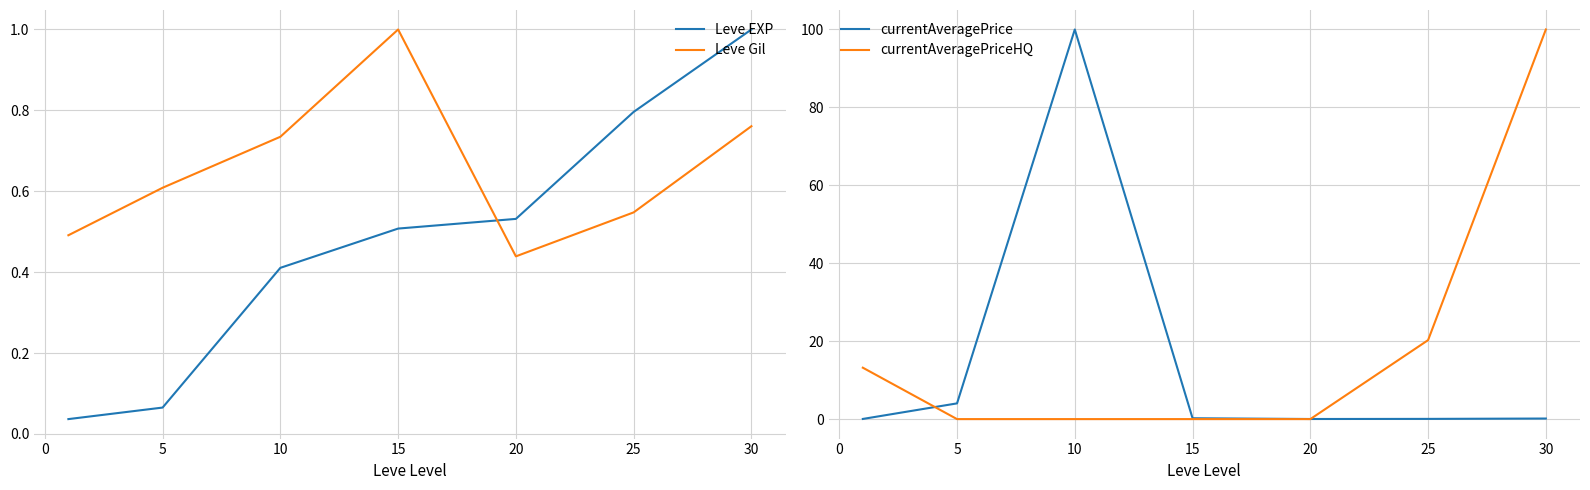

Which series ends up on top after the final intersection of Leve Gil and Leve EXP?

Leve EXP